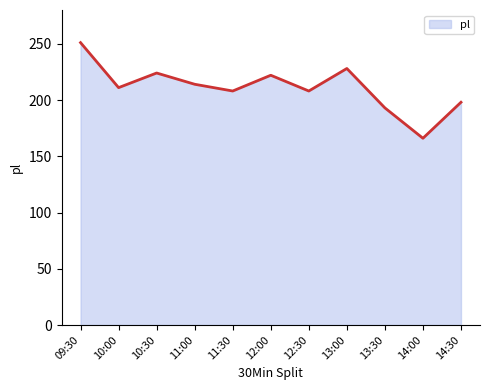

Does the chart display data point markers on the line(s)?

No